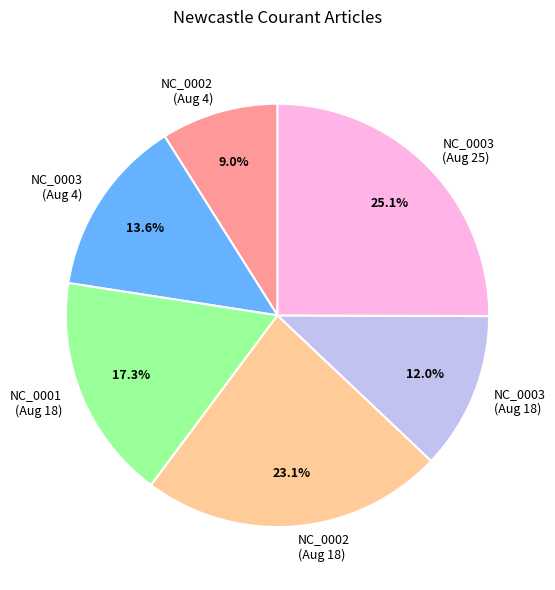

Which slice is the largest?

NC_0003 (Aug 25)